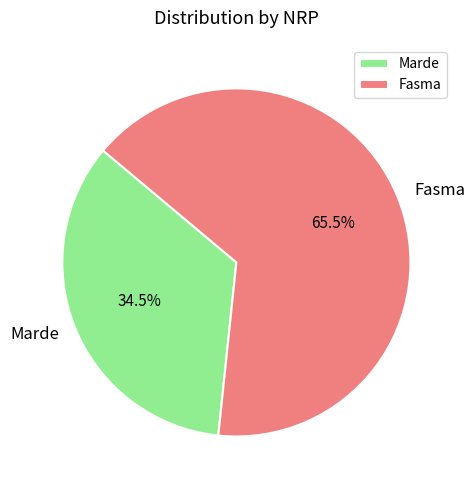

Which slice is the smallest?

Marde